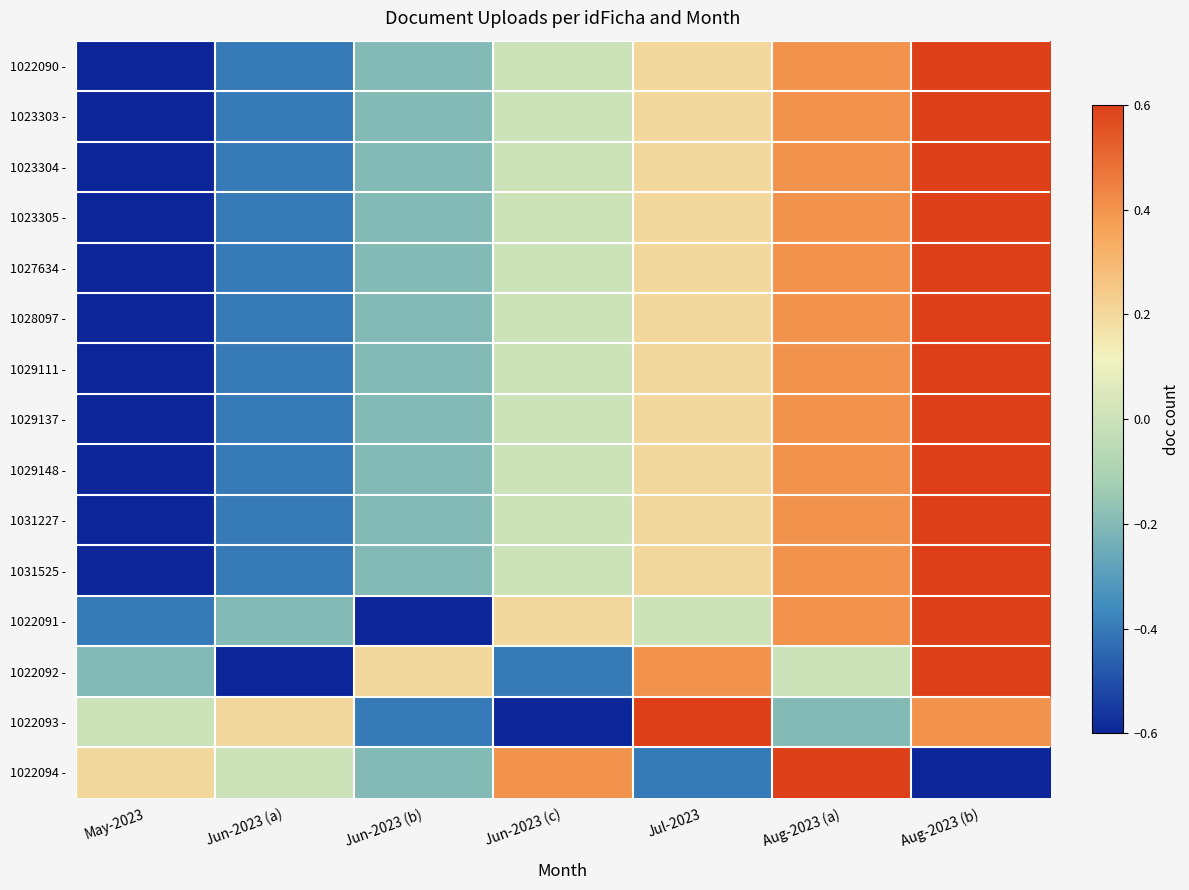

What is the total value across all series at Jun-2023 (c)?

-0.4